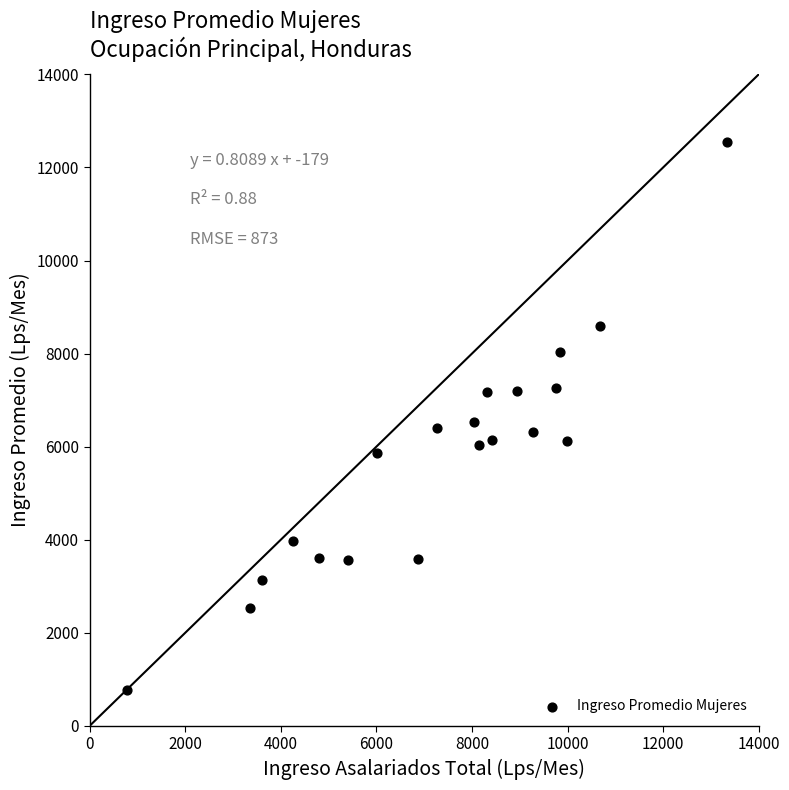

What is the range of X values (max minus min)?

12566.4